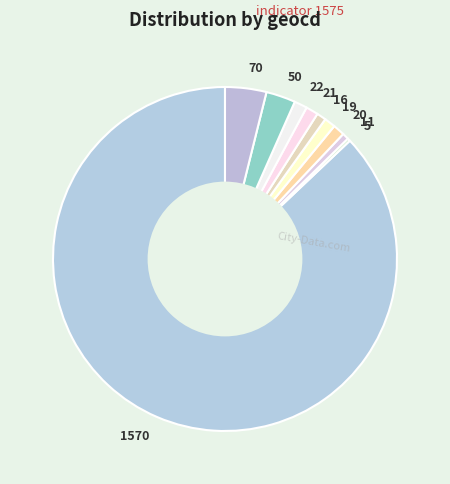

The 70 slice represents 17% of the pie. True or false?

False